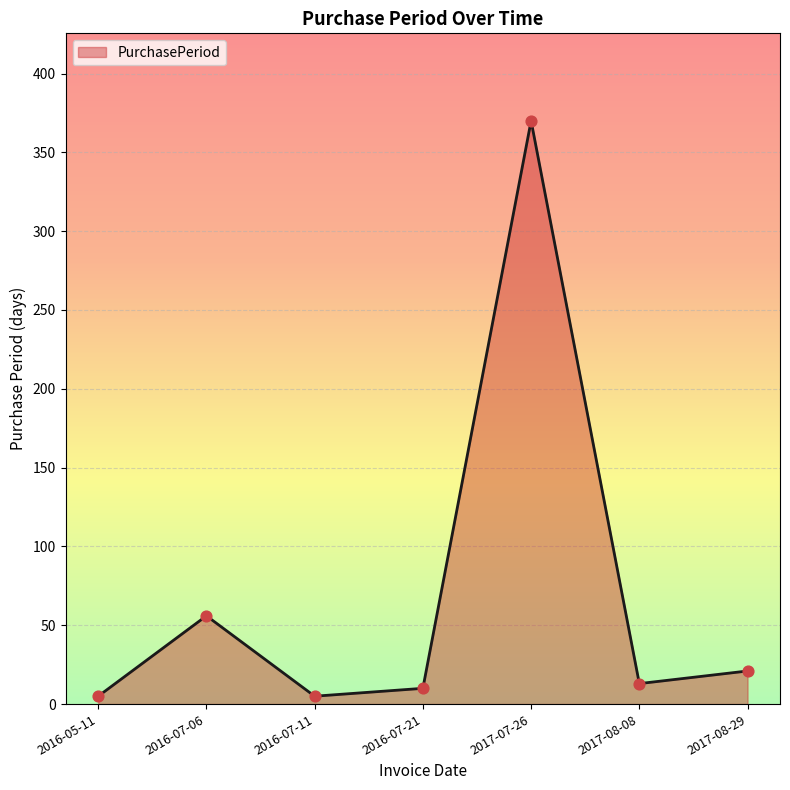

Which has a higher value, 2017-08-08 or 2017-08-29?

2017-08-29